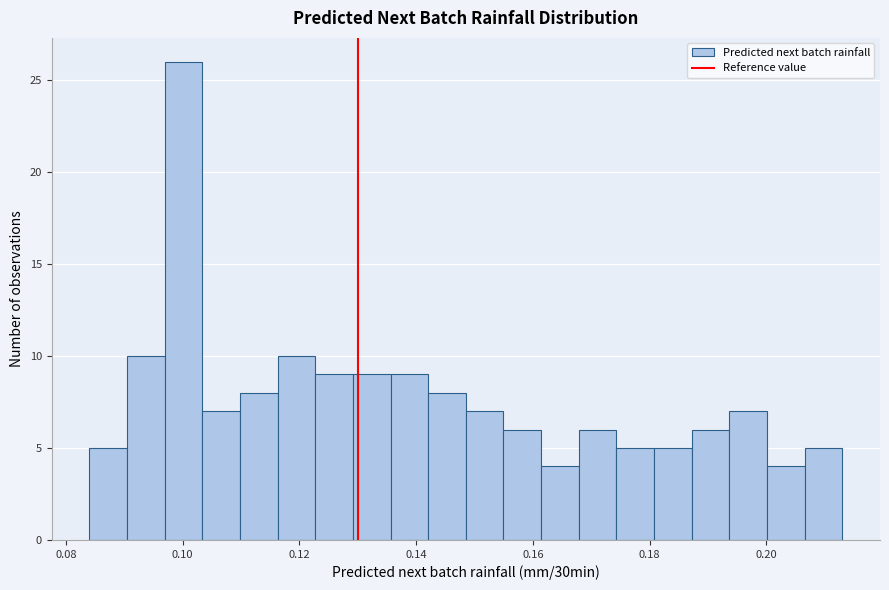

Around what value on the x-axis is the tallest bar? Give the approximate position of its centre, as read against the axis.

0.100